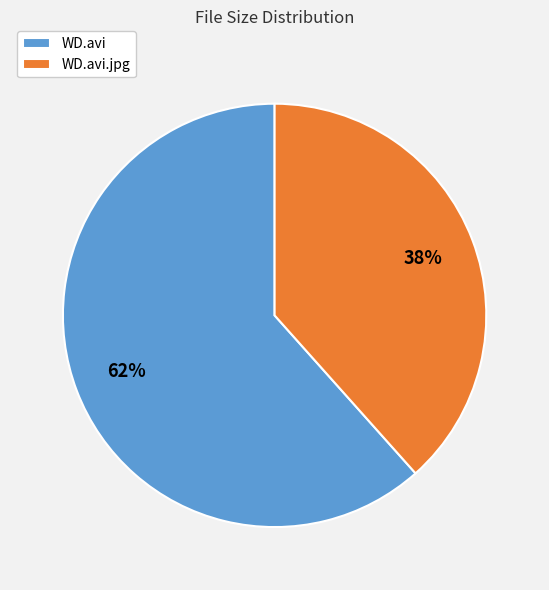

Is it true that WD.avi is 52% of the pie?

False